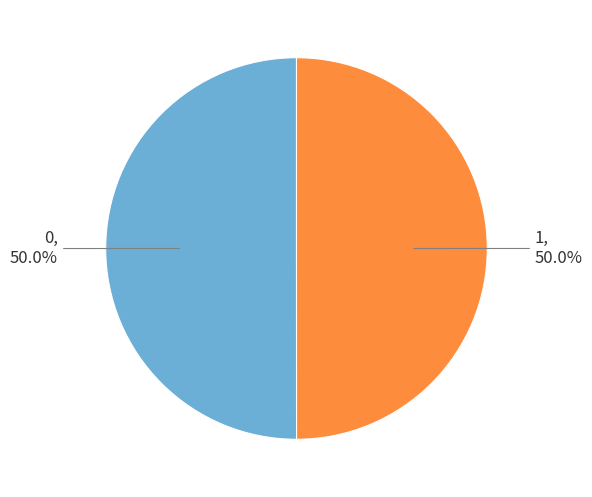

Count the number of slices in the pie.

2